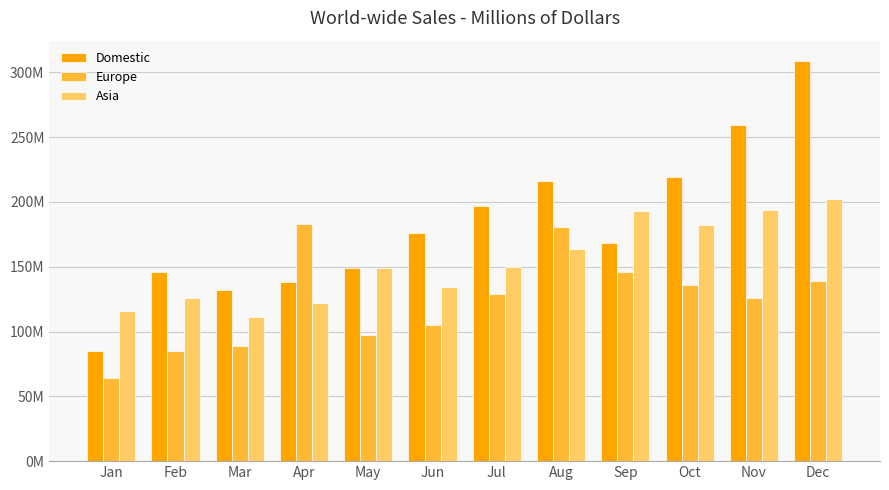

At how many categories does at least one series exceed 168?

8